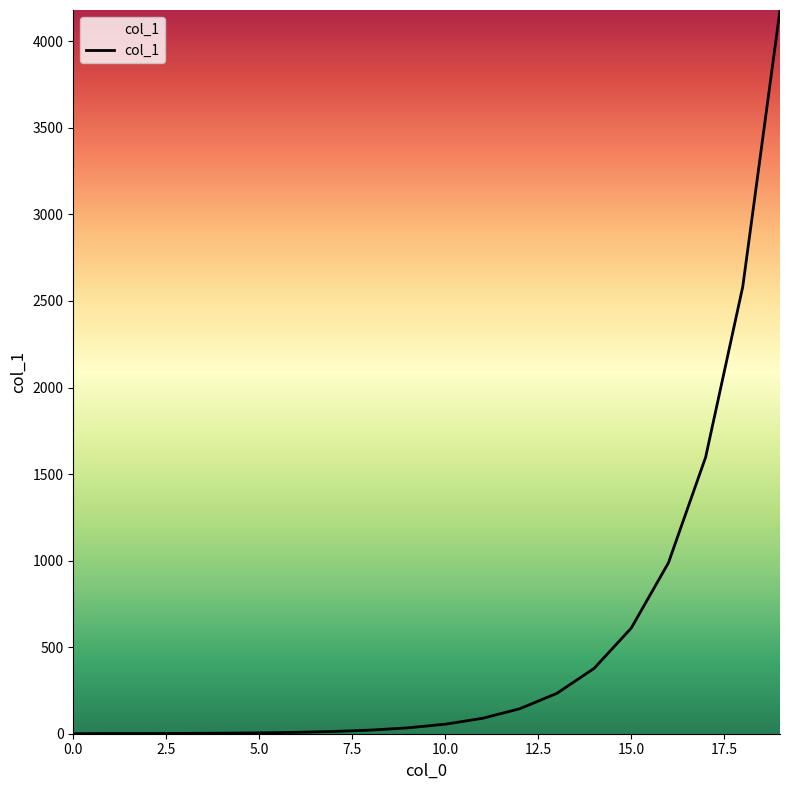

Does the chart have visible grid lines?

No